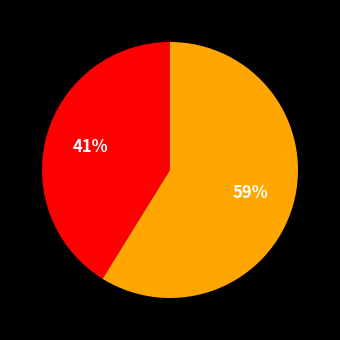

Does any single category account for the majority?

Yes